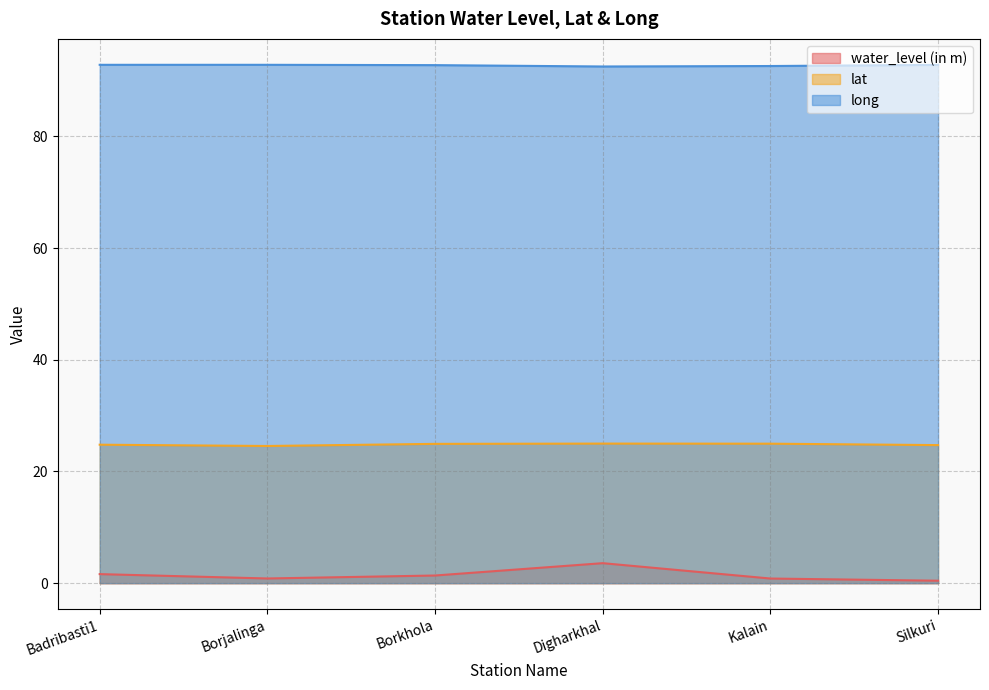

Does the chart have visible grid lines?

Yes